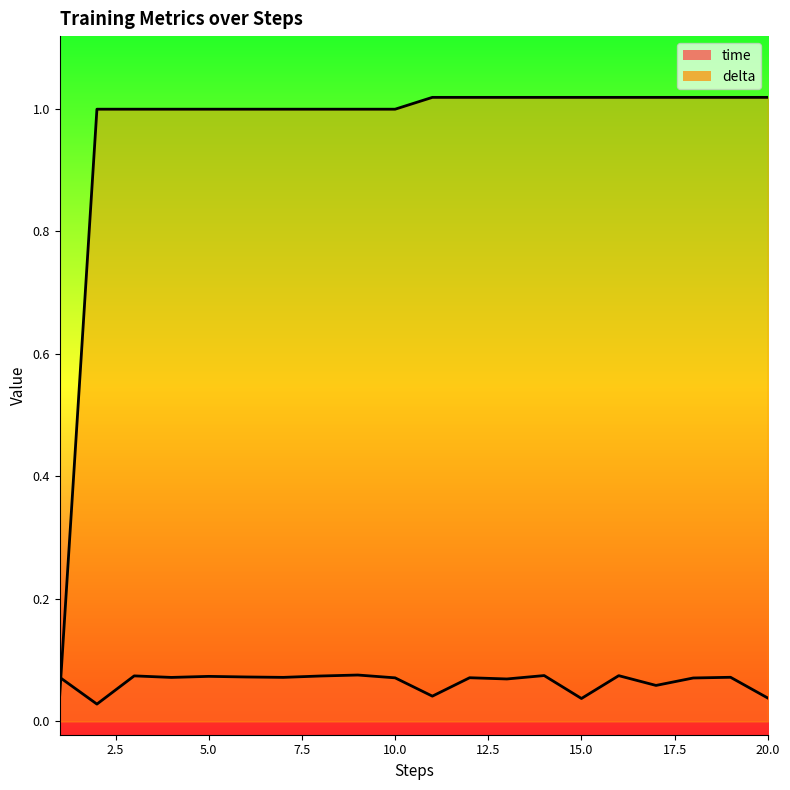

List the series in order of their overall mean, lowest first.

time, delta